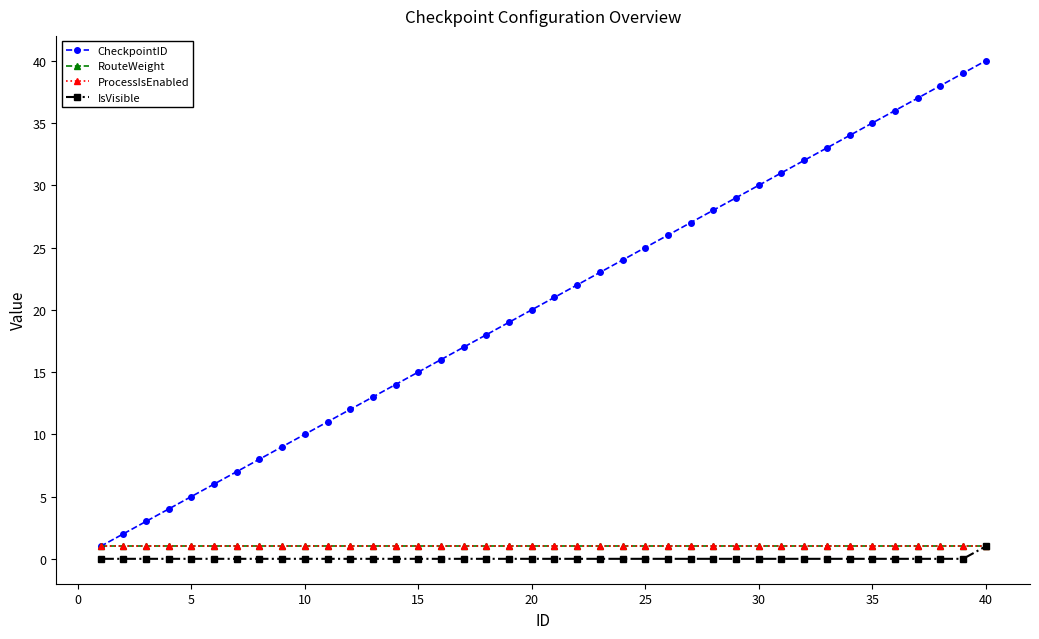

Reading left to right, what are all the values shown in this chart?

CheckpointID: 1	2	3	4	5	6	7	8	9	10	11	12	13	14	15	16	17	18	19	20	21	22	23	24	25	26	27	28	29	30	31	32	33	34	35	36	37	38	39	40
RouteWeight: 1	1	1	1	1	1	1	1	1	1	1	1	1	1	1	1	1	1	1	1	1	1	1	1	1	1	1	1	1	1	1	1	1	1	1	1	1	1	1	1
ProcessIsEnabled: 1	1	1	1	1	1	1	1	1	1	1	1	1	1	1	1	1	1	1	1	1	1	1	1	1	1	1	1	1	1	1	1	1	1	1	1	1	1	1	1
IsVisible: 0	0	0	0	0	0	0	0	0	0	0	0	0	0	0	0	0	0	0	0	0	0	0	0	0	0	0	0	0	0	0	0	0	0	0	0	0	0	0	1